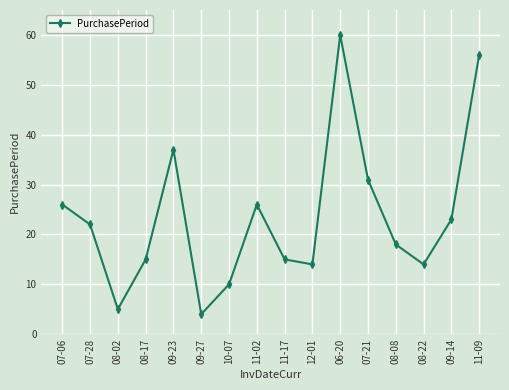

Reading left to right, what are all the values shown in this chart?

07-06=26	07-28=22	08-02=5	08-17=15	09-23=37	09-27=4	10-07=10	11-02=26	11-17=15	12-01=14	06-20=60	07-21=31	08-08=18	08-22=14	09-14=23	11-09=56